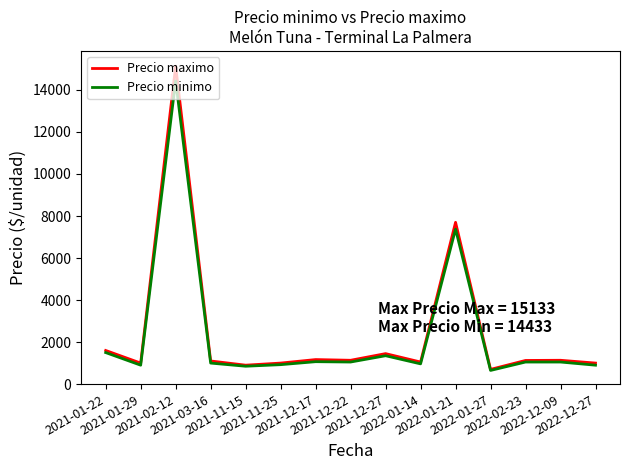

Which series has the widest spread of values?

Precio maximo